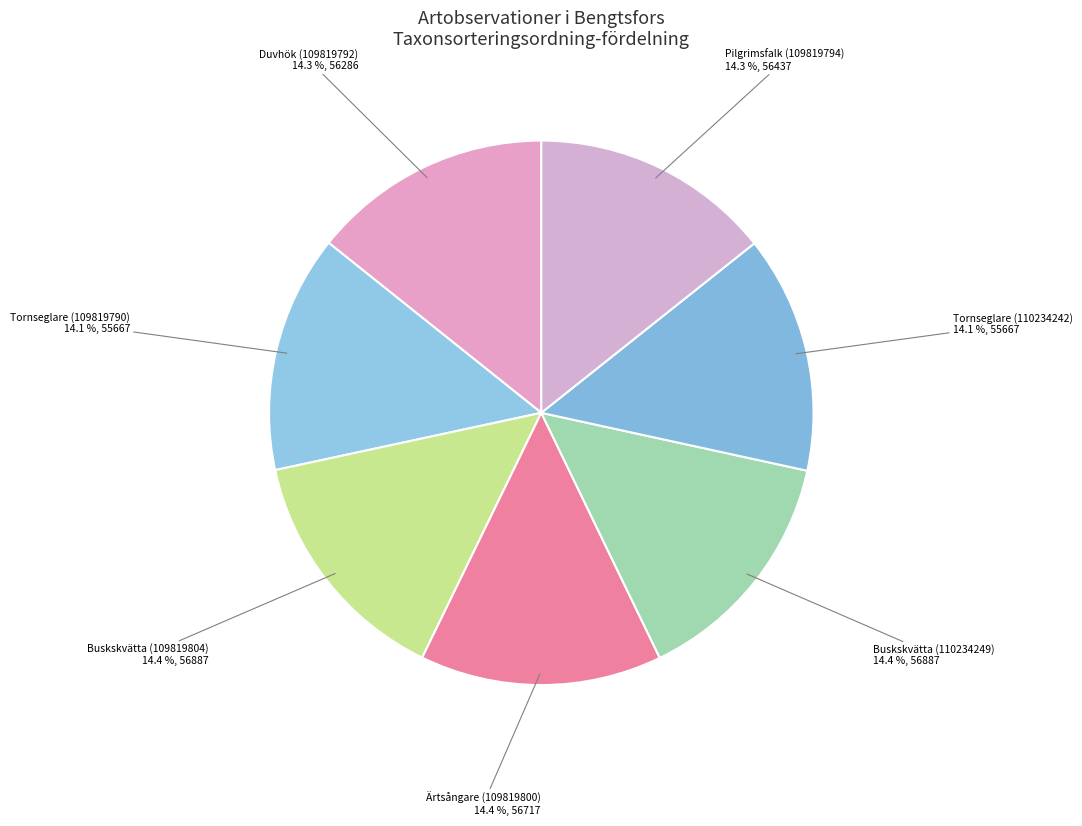

Approximately how many times larger is the value at Pilgrimsfalk (109819794) compared to Tornseglare (109819790)?

1.0